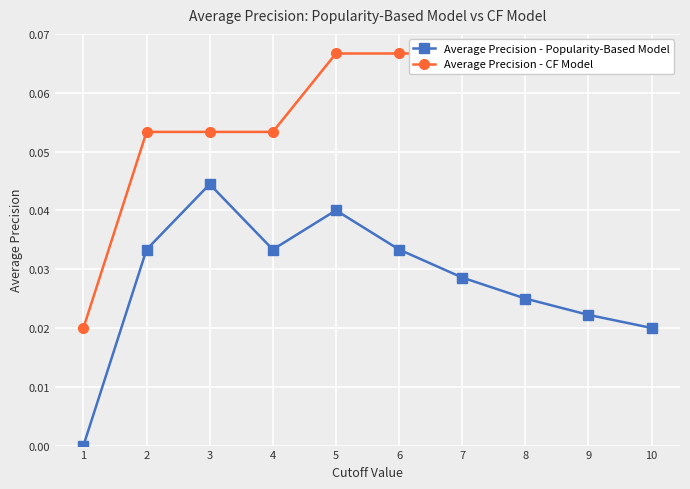

At which category is the sum across all series the highest?

5